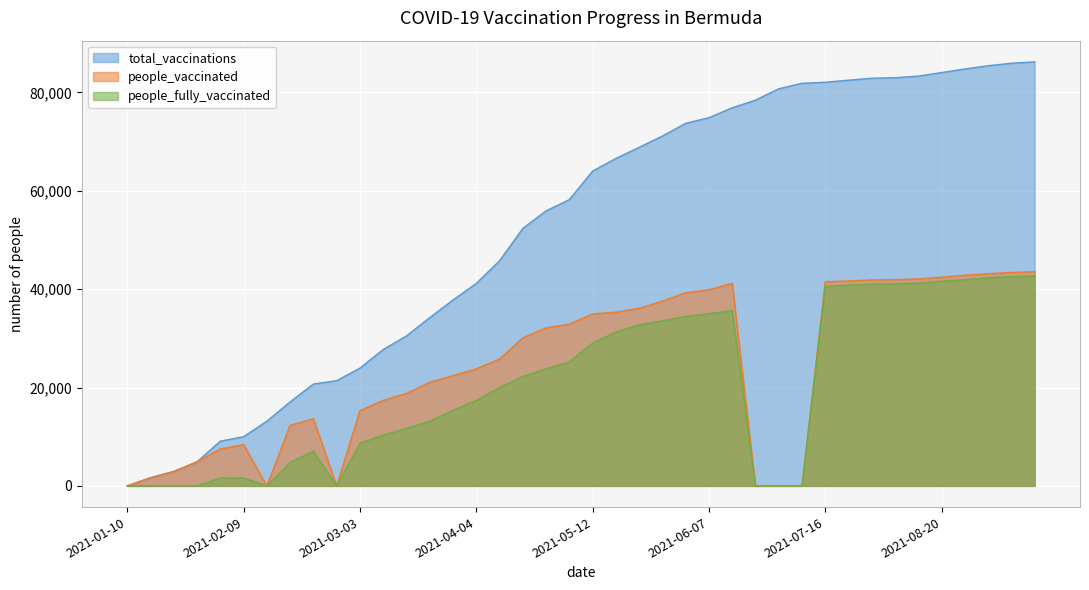

What is the highest value of the people_fully_vaccinated series?

42645